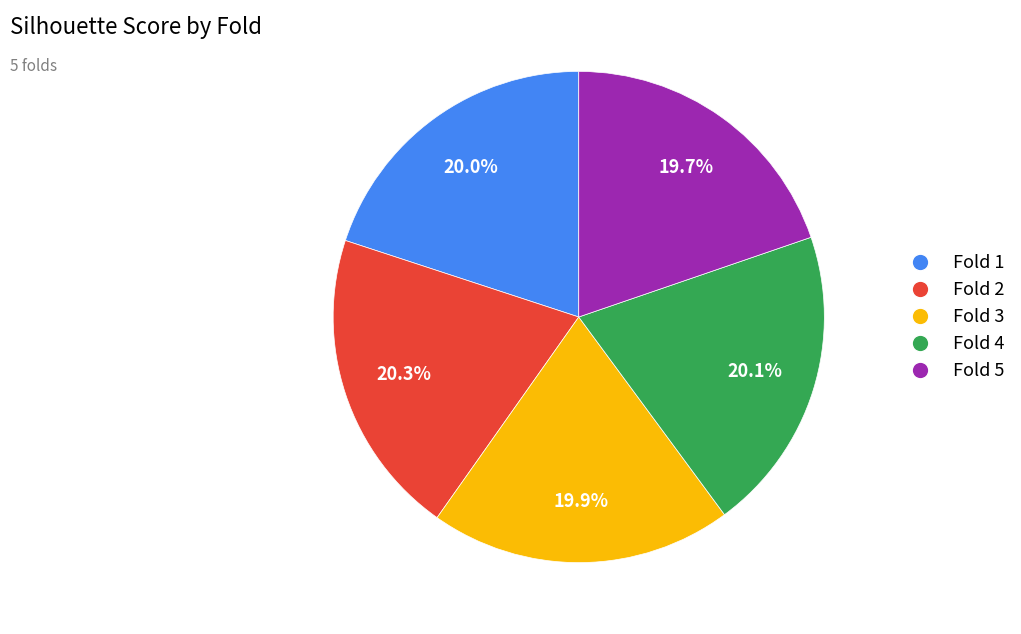

To the nearest percent, what is the difference between the largest and smallest slice percentages?

1%